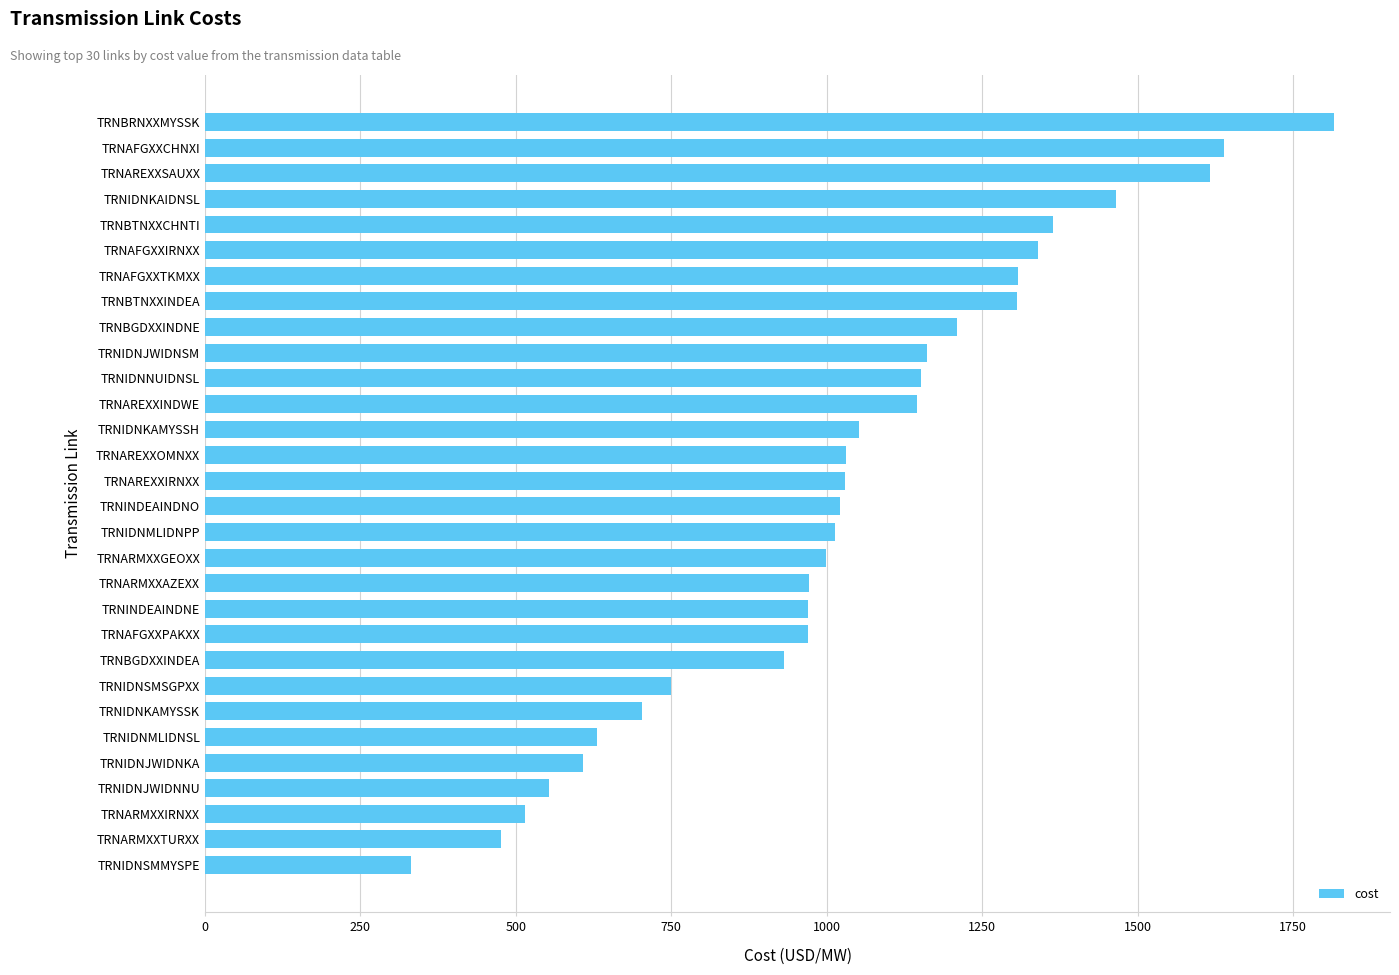

What is the difference between the maximum and second lowest values?

1339.1